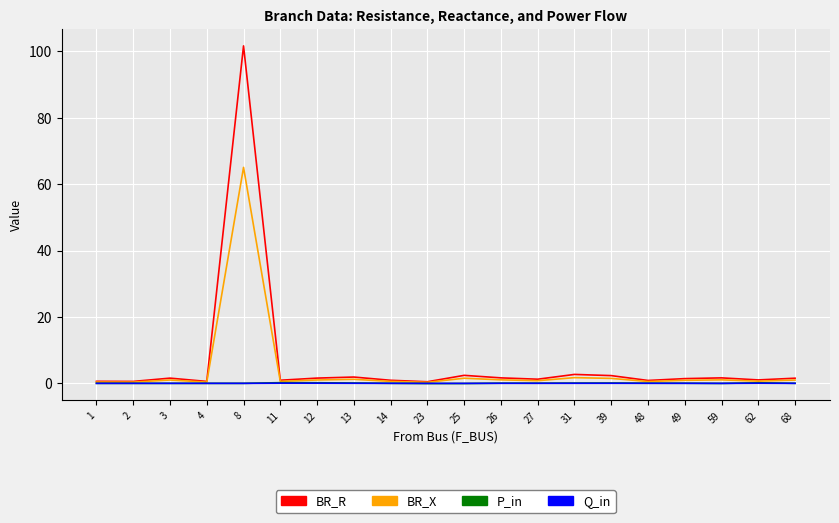

At which category is the sum across all series the highest?

8